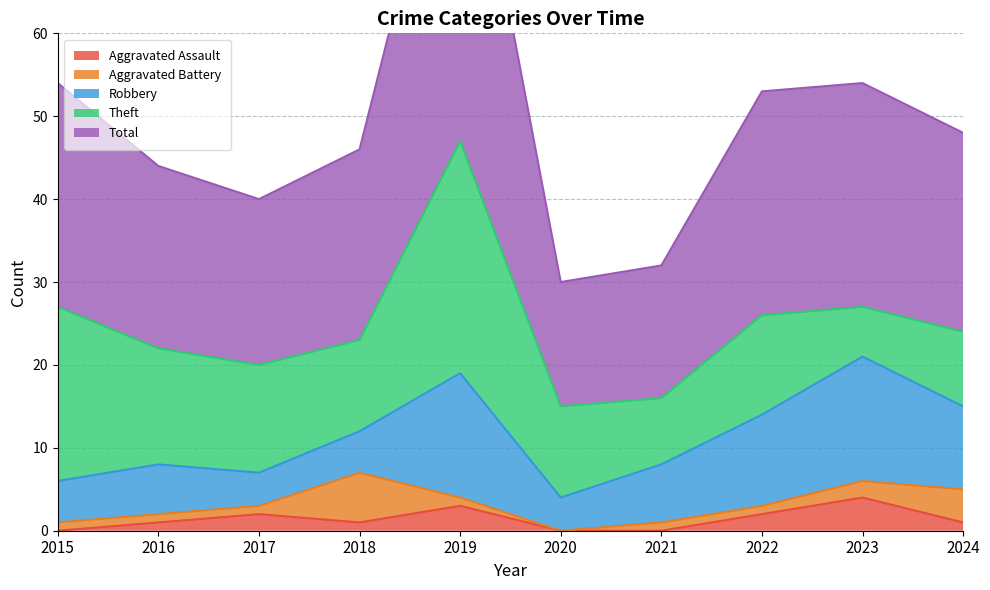

How many data points in Aggravated Battery are less than 1?

1